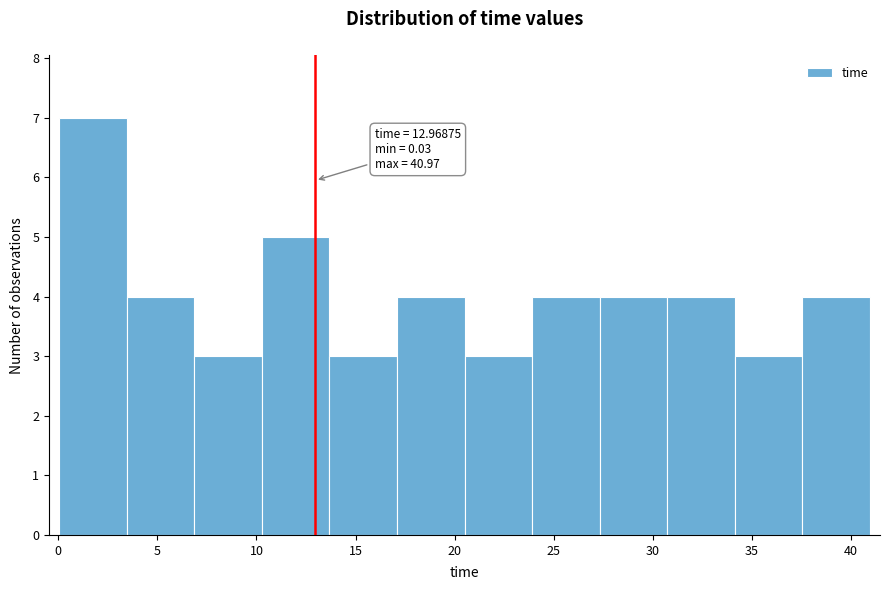

Over which range of the x-axis is the bar tallest?

0.0 to 3.5